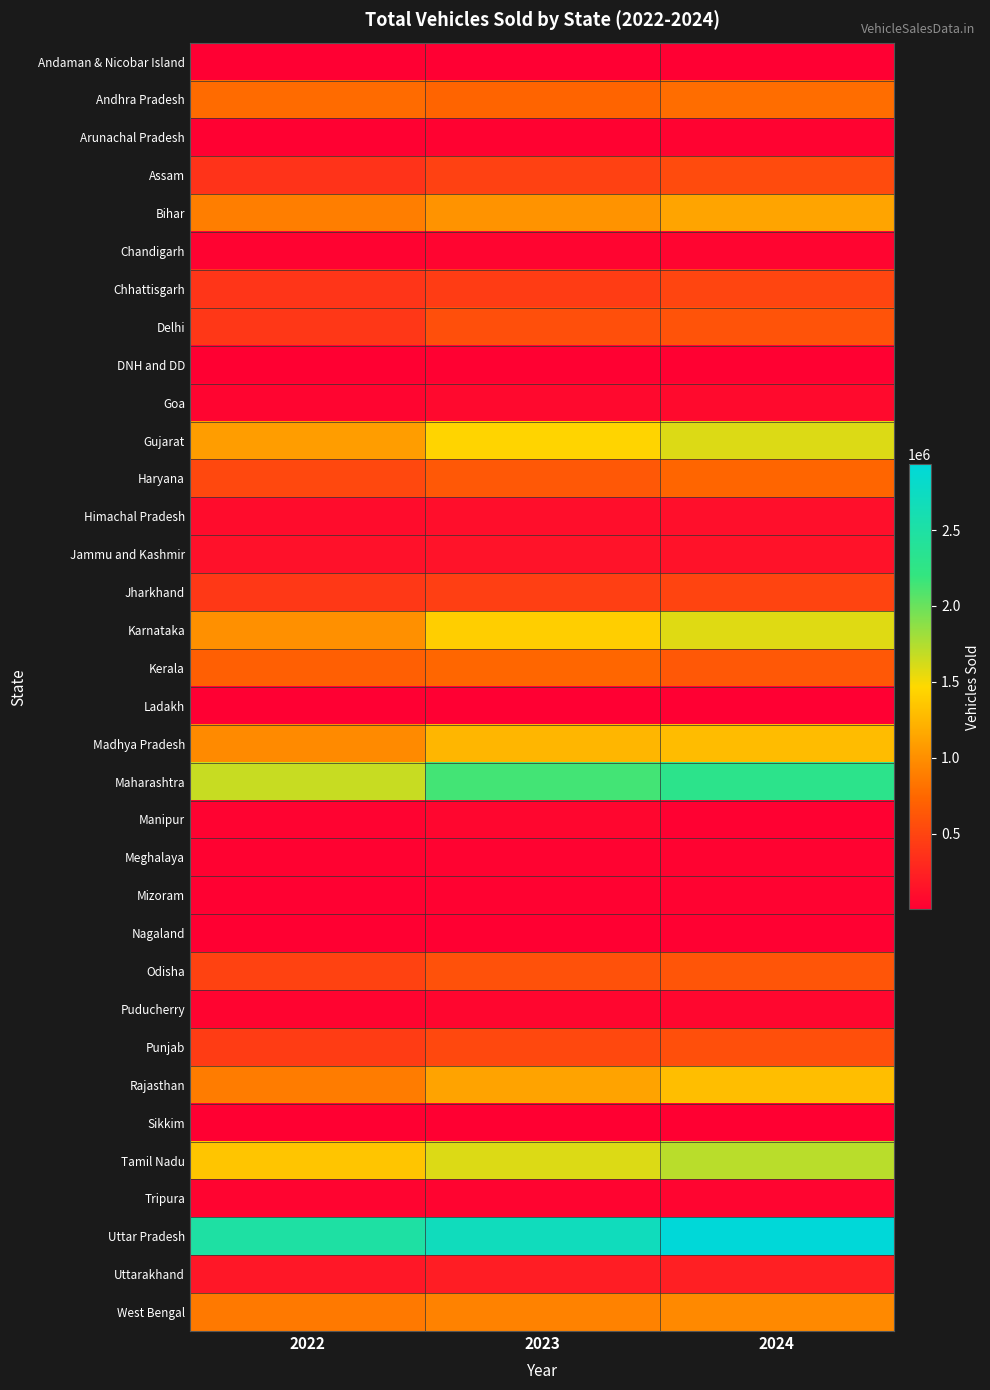

Reading right to left, list all the values displayed in this chart.

Andaman & Nicobar Island: 2024=6543	2023=6534	2022=5148
Andhra Pradesh: 2024=782865	2023=728258	2022=772748
Arunachal Pradesh: 2024=27892	2023=23726	2022=19929
Assam: 2024=547626	2023=476195	2022=379450
Bihar: 2024=1132703	2023=1022797	2022=892873
Chandigarh: 2024=45147	2023=48527	2022=36954
Chhattisgarh: 2024=503068	2023=441649	2022=390272
Delhi: 2024=606348	2023=580548	2022=401540
DNH and DD: 2024=16400	2023=14584	2022=12413
Goa: 2024=78524	2023=73074	2022=48372
Gujarat: 2024=1590987	2023=1439692	2022=1094872
Haryana: 2024=732029	2023=642148	2022=528591
Himachal Pradesh: 2024=117084	2023=110016	2022=98266
Jammu and Kashmir: 2024=139359	2023=141251	2022=133943
Jharkhand: 2024=495011	2023=458262	2022=411613
Karnataka: 2024=1581988	2023=1404447	2022=1007894
Kerala: 2024=638114	2023=736988	2022=689575
Ladakh: 2024=3206	2023=4379	2022=2911
Madhya Pradesh: 2024=1286182	2023=1245337	2022=967179
Maharashtra: 2024=2293994	2023=2140433	2022=1667002
Manipur: 2024=18422	2023=49962	2022=36129
Meghalaya: 2024=36628	2023=31362	2022=22193
Mizoram: 2024=27422	2023=24446	2022=19439
Nagaland: 2024=16972	2023=14268	2022=12852
Odisha: 2024=618149	2023=591118	2022=479527
Puducherry: 2024=57692	2023=50161	2022=42945
Punjab: 2024=574486	2023=526244	2022=443232
Rajasthan: 2024=1300476	2023=1126130	2022=880985
Sikkim: 2024=10518	2023=9931	2022=8897
Tamil Nadu: 2024=1716940	2023=1590406	2022=1345017
Tripura: 2024=46447	2023=41034	2022=37735
Uttar Pradesh: 2024=2932347	2023=2697449	2022=2497288
Uttarakhand: 2024=233111	2023=216265	2022=173331
West Bengal: 2024=961909	2023=913558	2022=860709